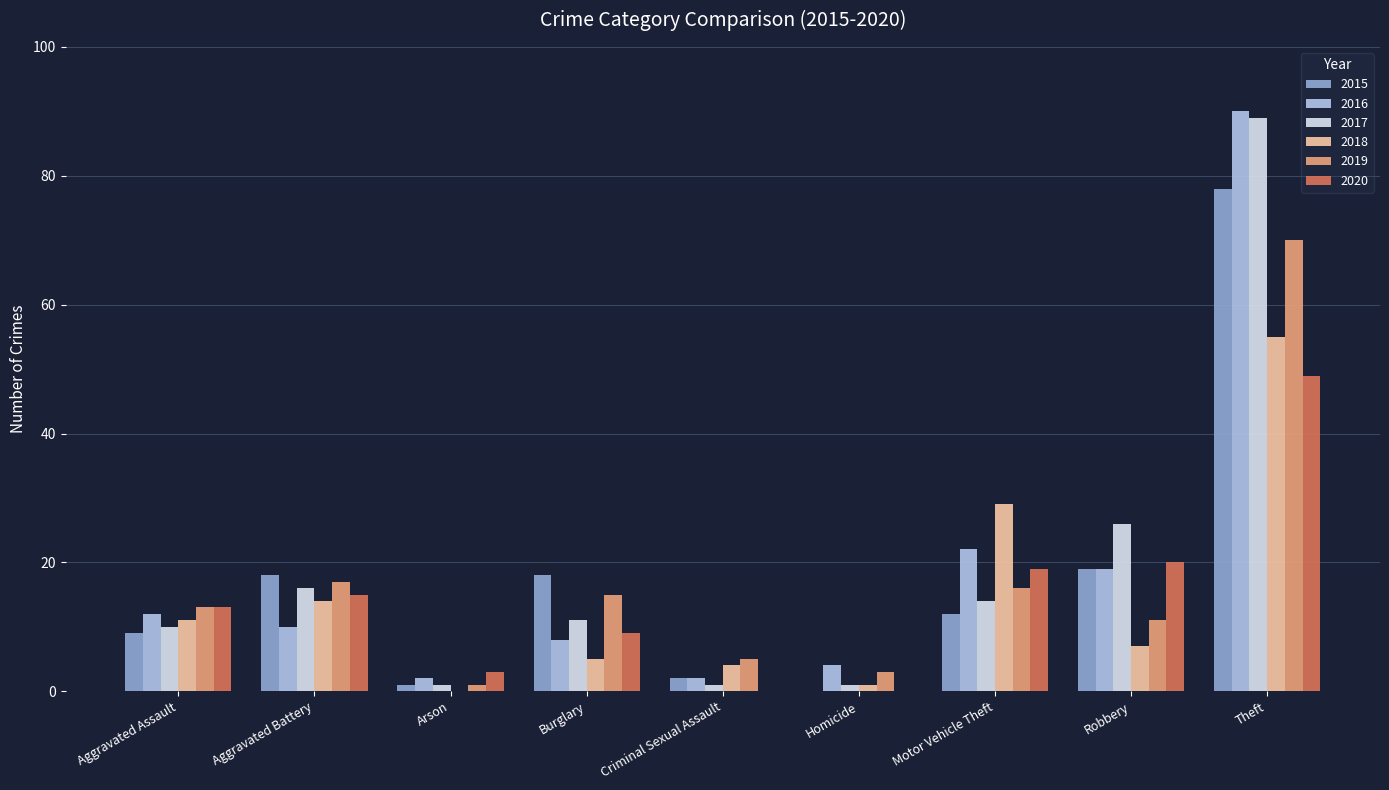

What is the approximate value of 2019 at Burglary, to the nearest 5?

15